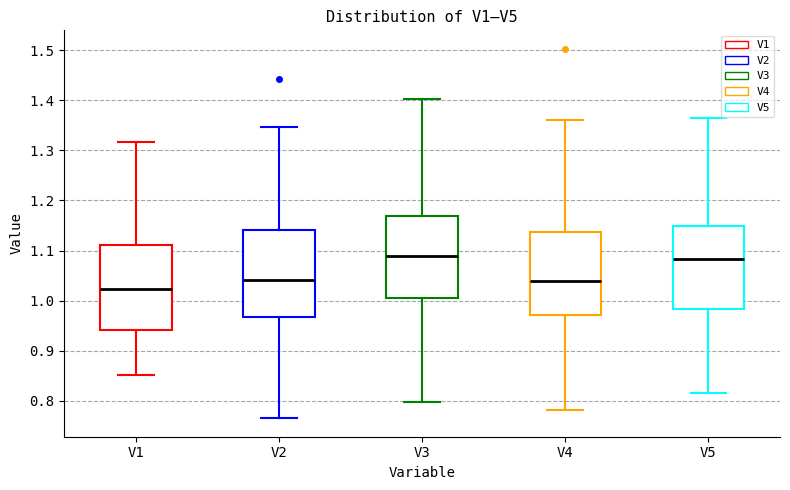

Reading left to right, transcribe this box plot: for each box, give where its median line is, the range the box spans, and where its two whiskers end, as read against the y-axis. The values are not printed on the chart, so give them approximately, as read against the axis.

V1: median 1.02, box 0.94 to 1.11, whiskers 0.85 to 1.32
V2: median 1.04, box 0.97 to 1.14, whiskers 0.77 to 1.35
V3: median 1.09, box 1.01 to 1.17, whiskers 0.80 to 1.40
V4: median 1.04, box 0.97 to 1.14, whiskers 0.78 to 1.36
V5: median 1.08, box 0.98 to 1.15, whiskers 0.82 to 1.37